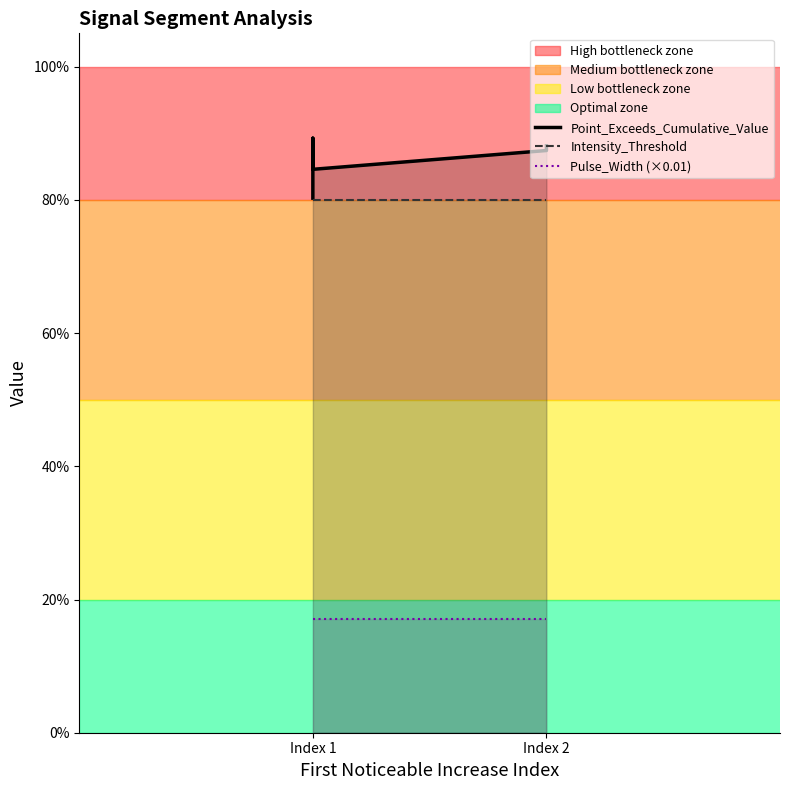

True or false: Point_Exceeds_Cumulative_Value and Intensity_Threshold cross at least once.

False